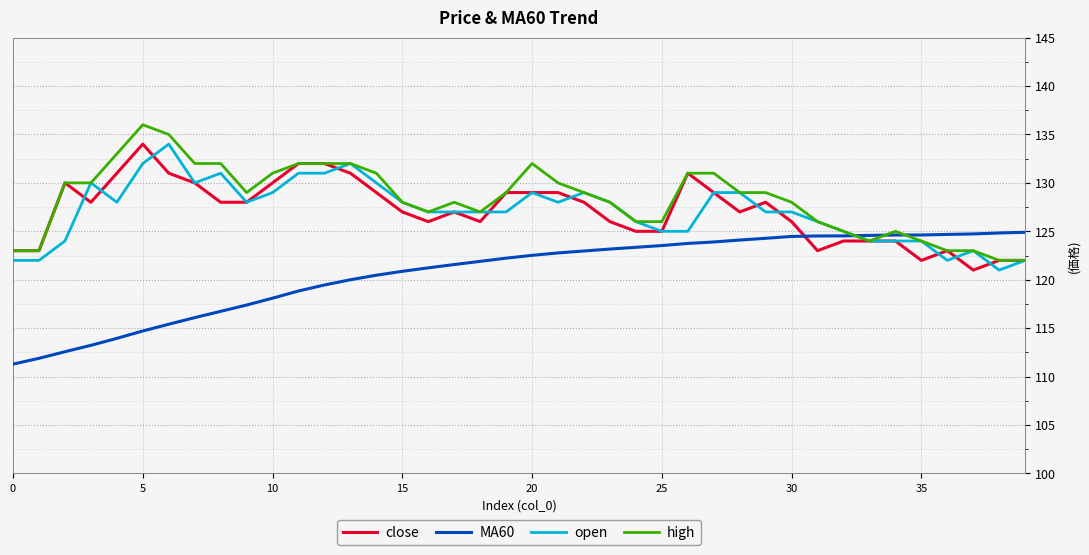

What is the maximum value shown in the chart?

136.0